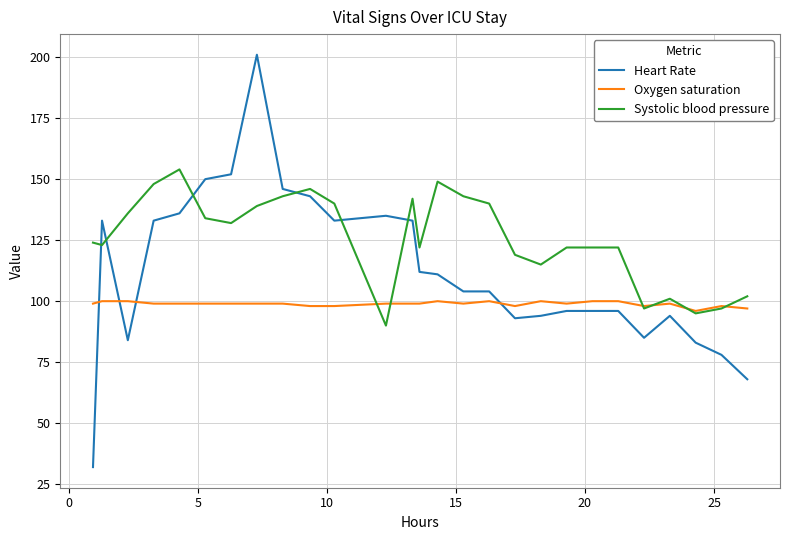

List the series in order of their overall mean, lowest first.

Oxygen saturation, Heart Rate, Systolic blood pressure